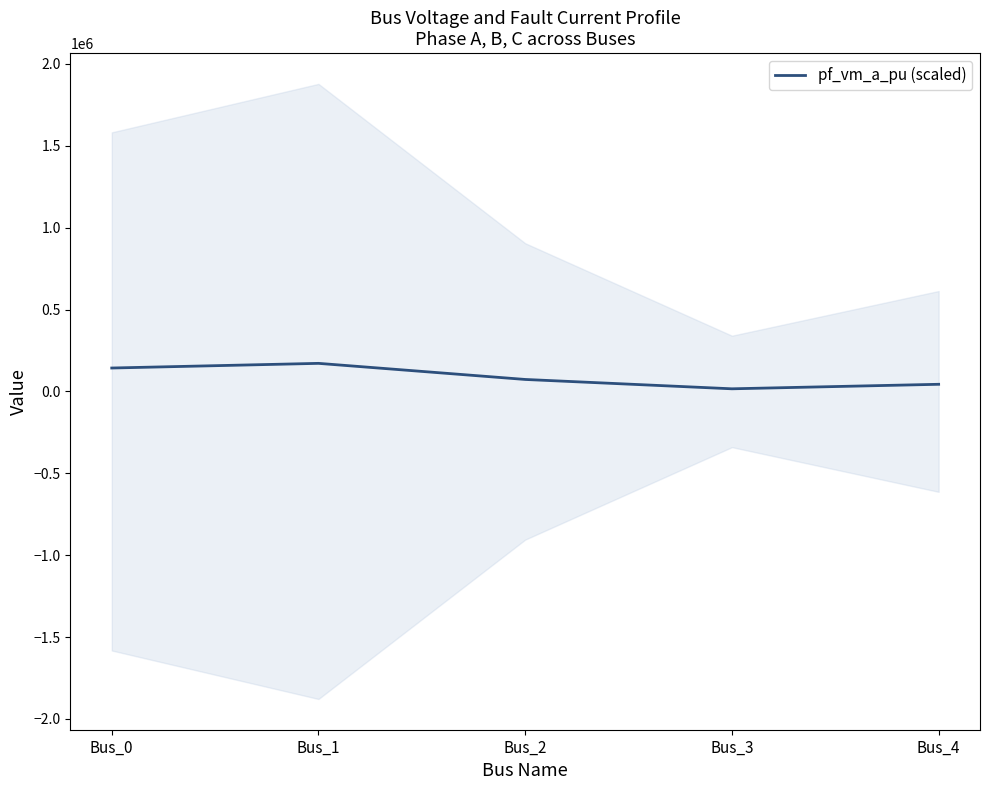

The chart shows a value of 16025.4 at Bus_3. True or false?

True